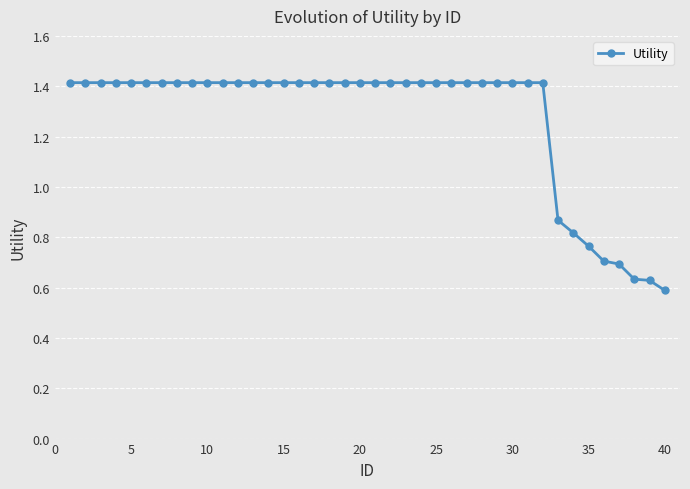

How many values are between 1 and 2?

32